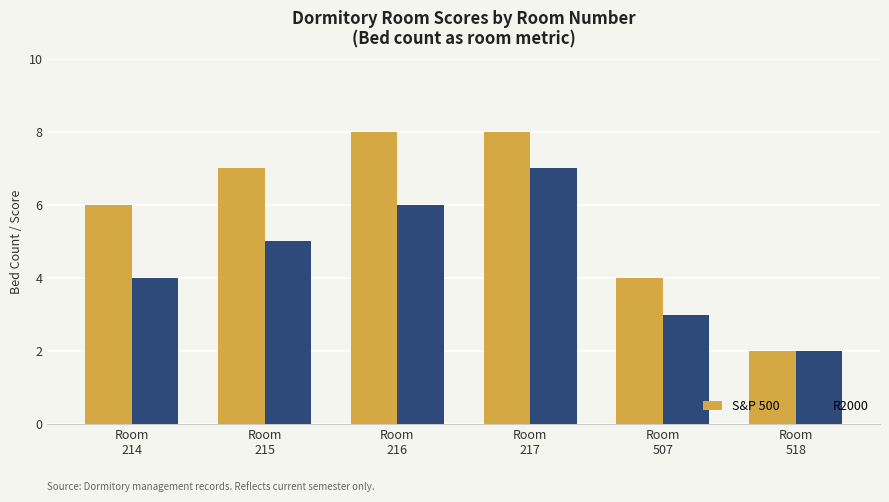

What is the difference between the second highest and minimum values in the S&P 500 series?

6